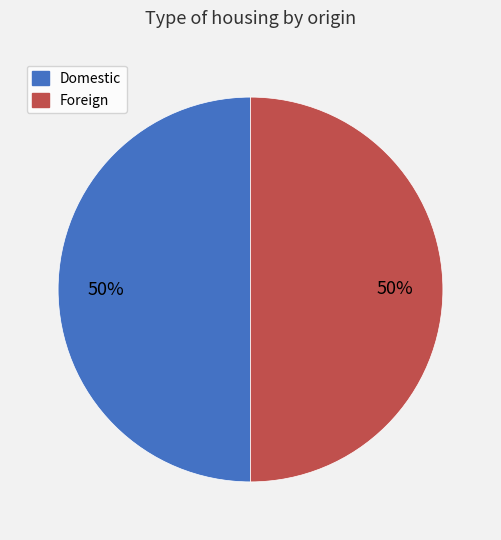

To the nearest percent, what is the average slice percentage?

50%